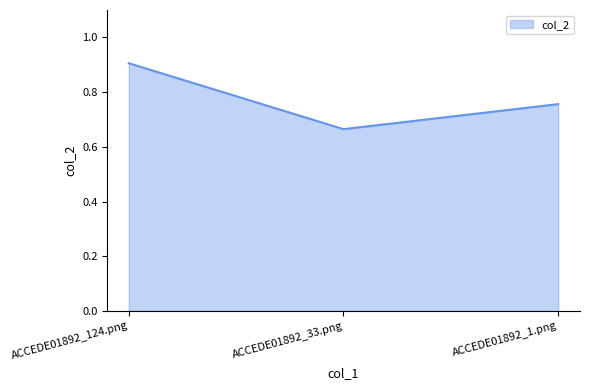

How many lines are shown in the chart?

1